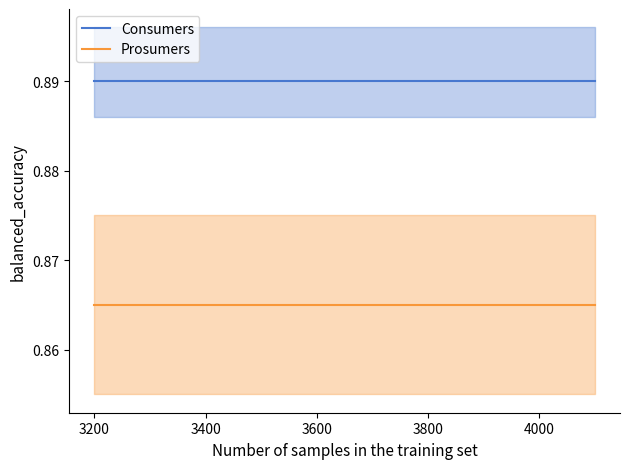

True or false: Prosumers and Consumers cross at least once.

False